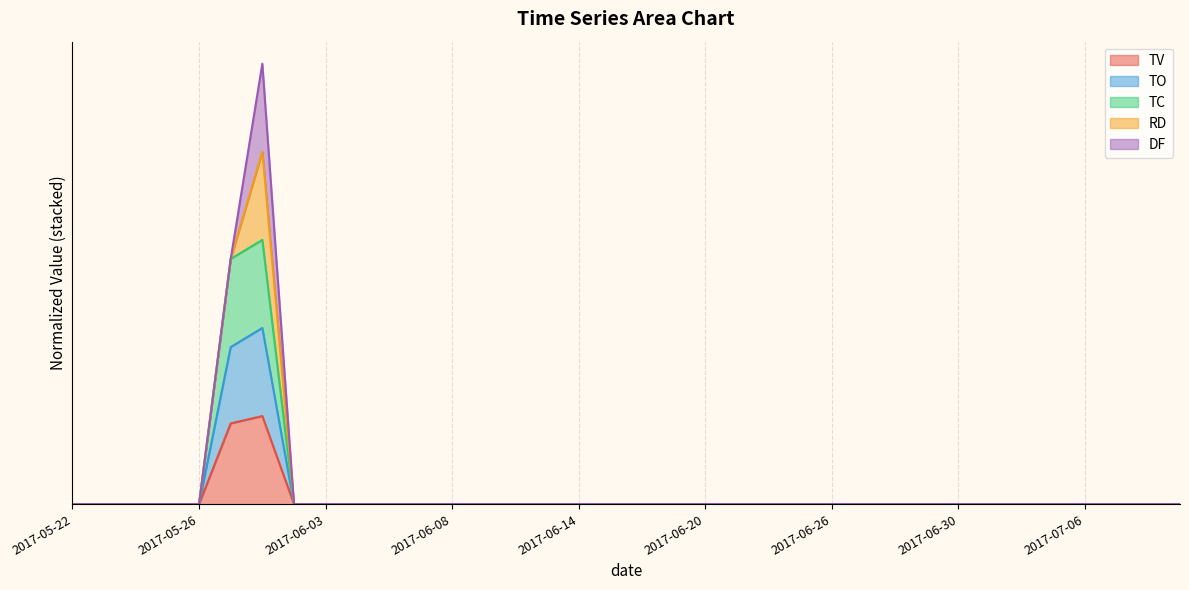

Which series has the largest total across all categories?

TC